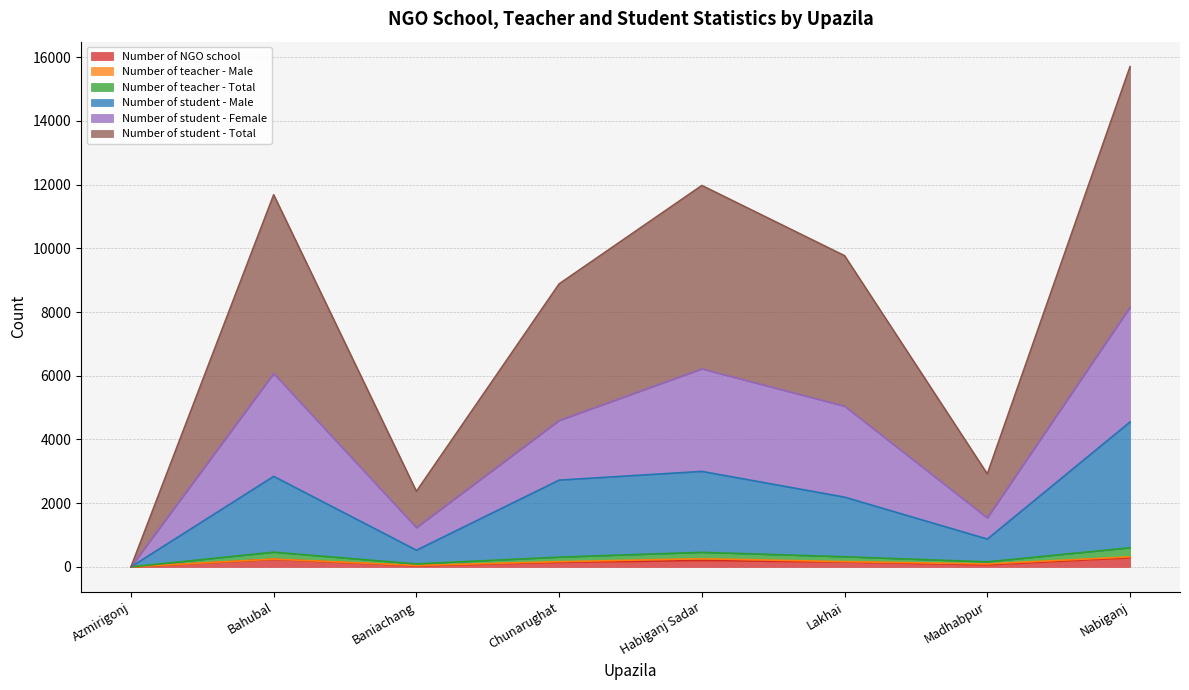

At which label is Number of student - Male closest to 2274?

Lakhai